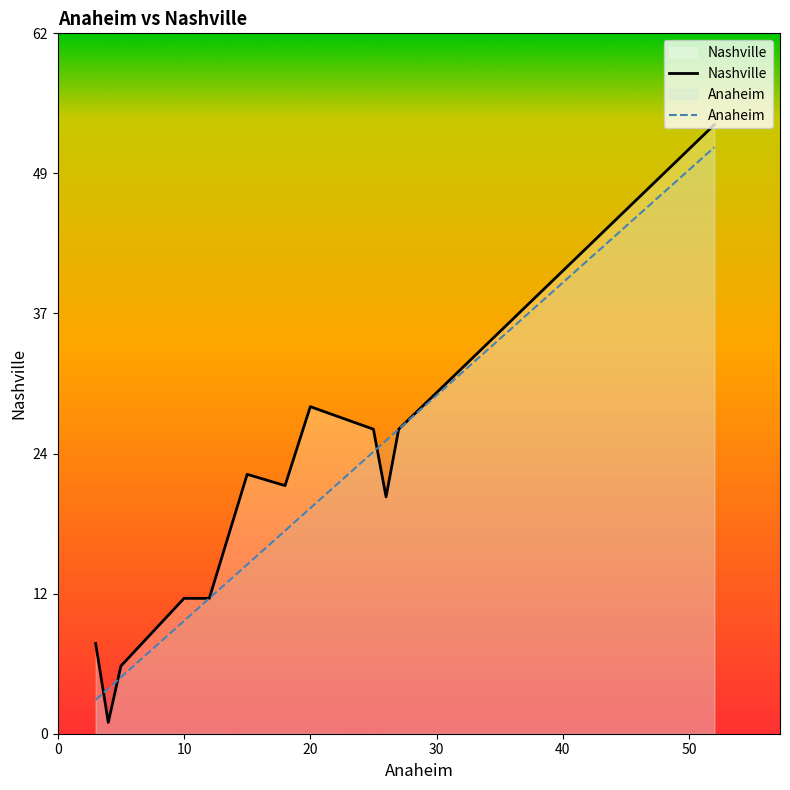

Does the chart display data point markers on the line(s)?

No